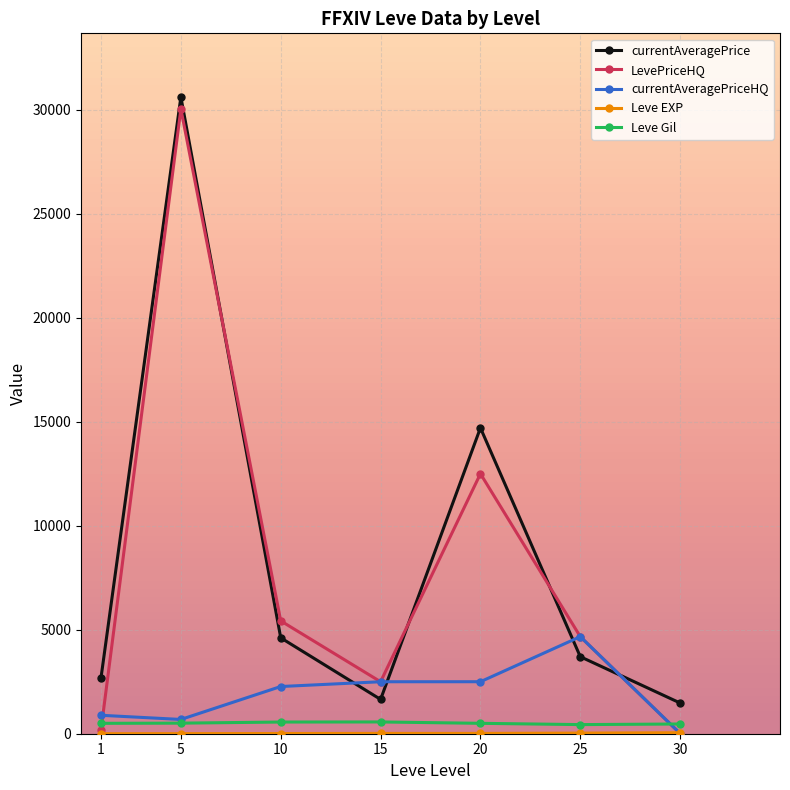

What is the value of the LevePriceHQ point at the 2nd from the left?

30035.9